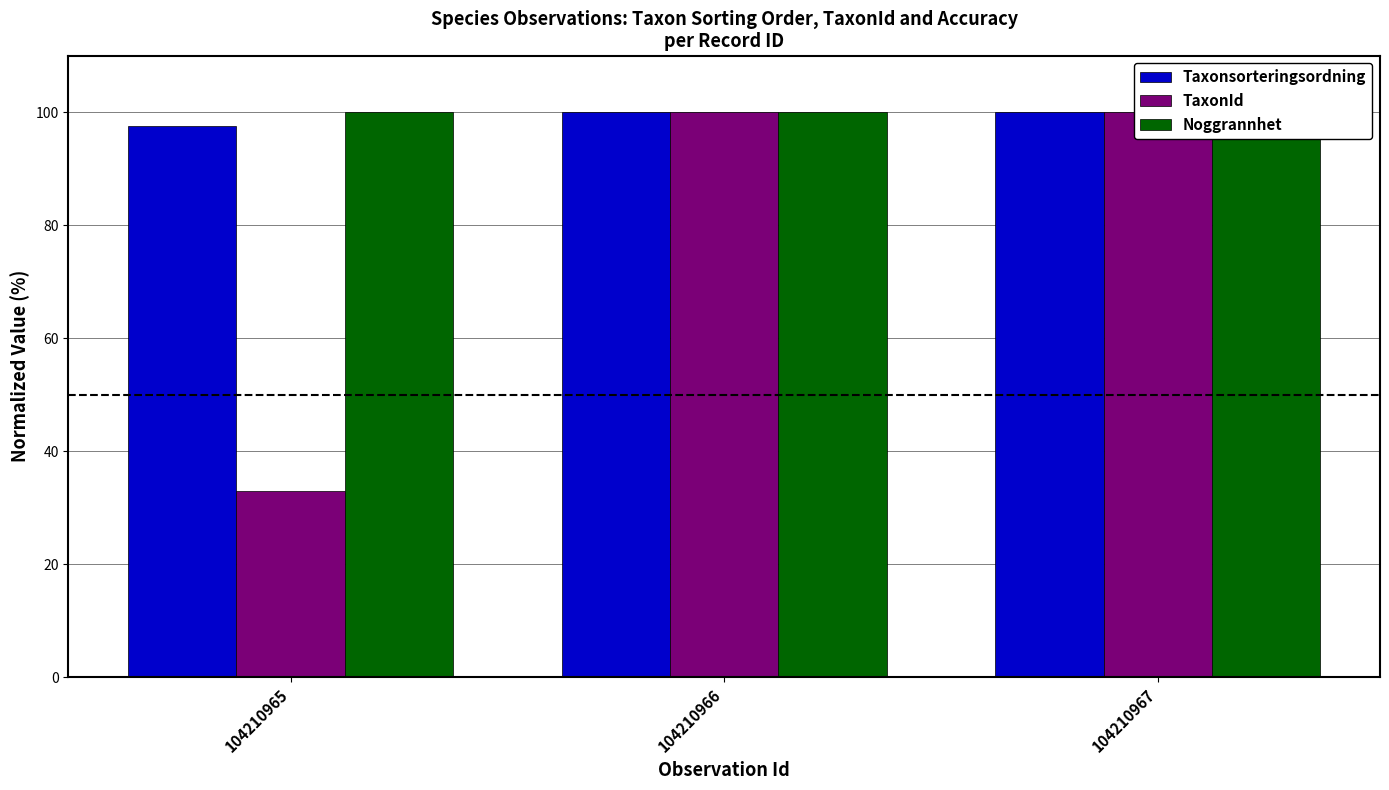

List the labels in order of Noggrannhet value, largest first.

104210965, 104210966, 104210967